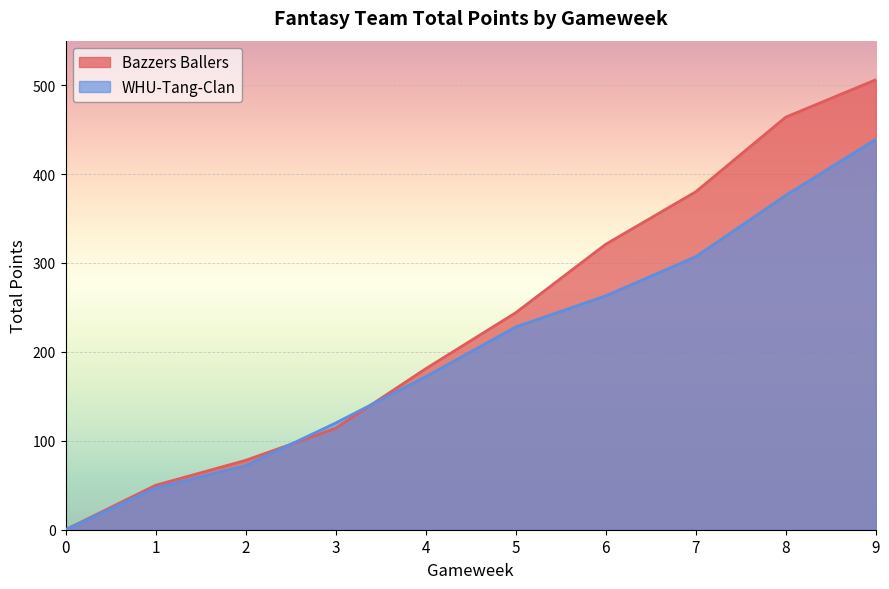

Does the chart display data point markers on the line(s)?

No